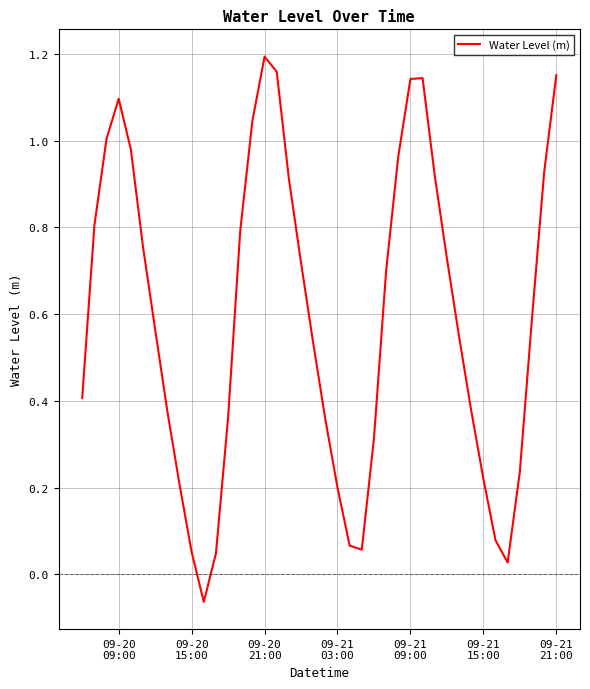

What is the difference between the maximum and minimum values?

1.3